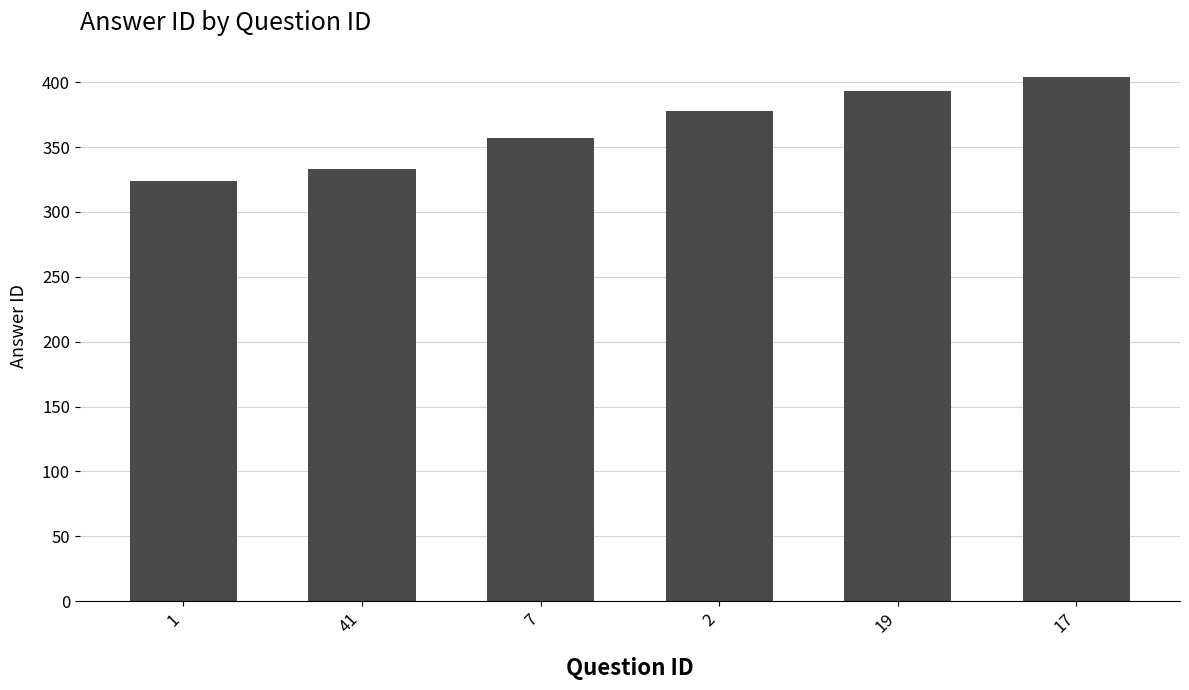

Which label corresponds to the smallest value in the chart?

1